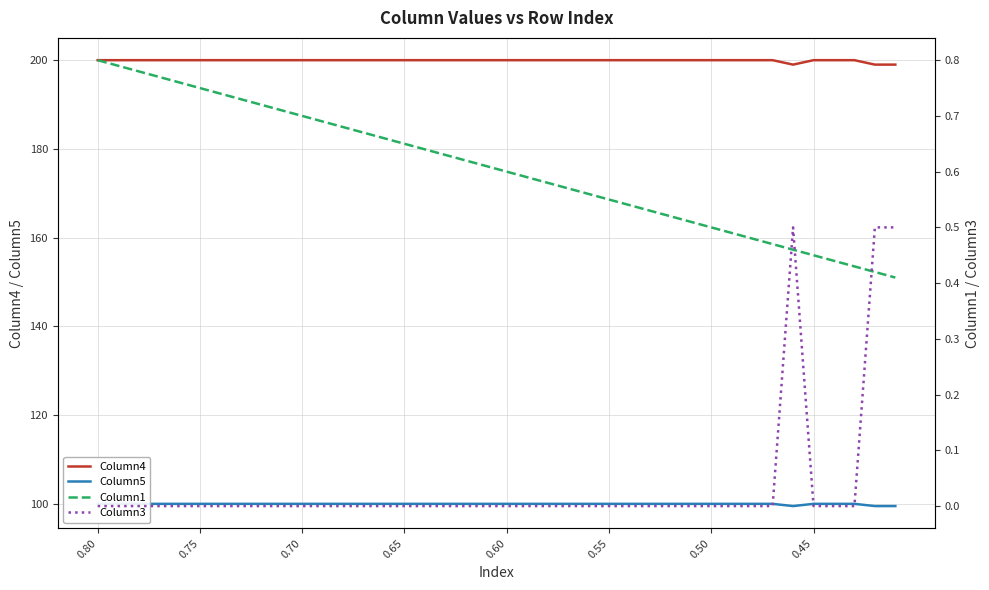

What are all the series names shown in the legend?

Column4, Column5, Column1, Column3